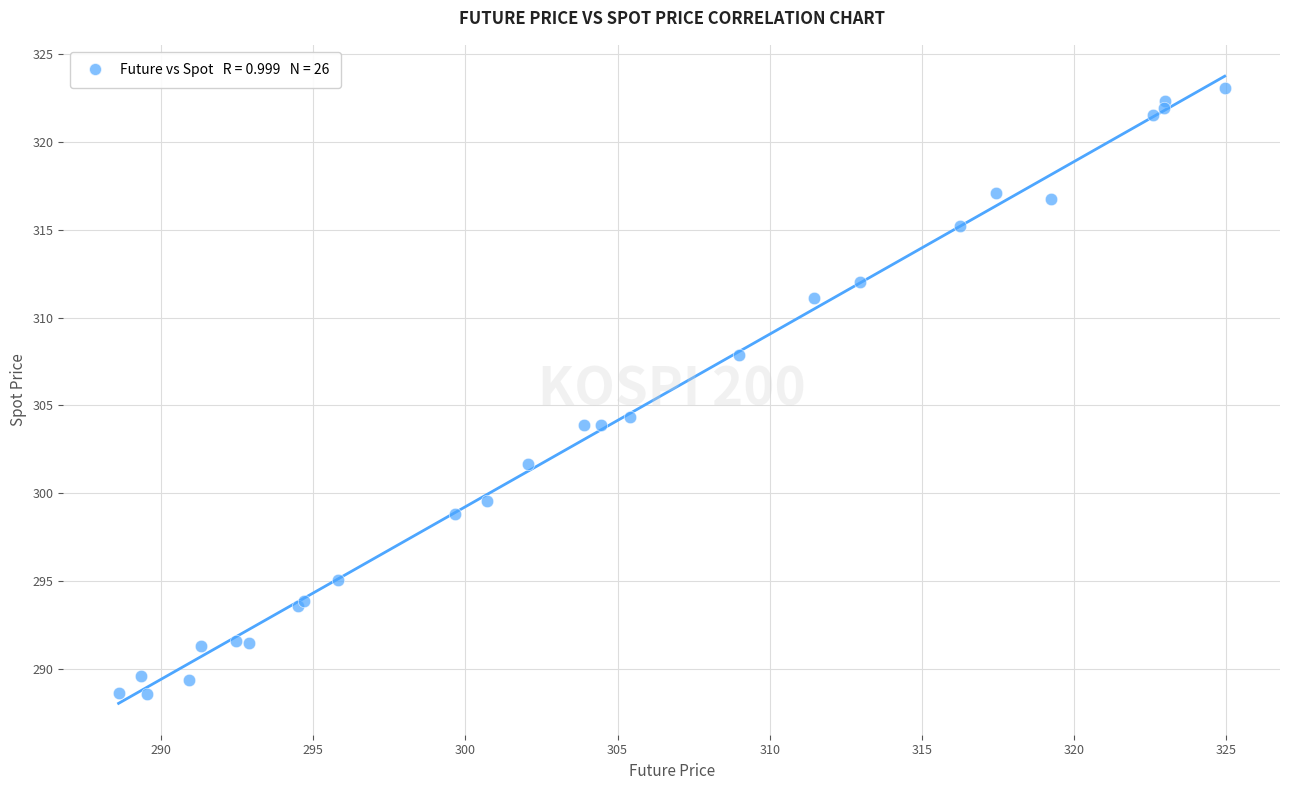

What Y value in the scatter plot is closest to 305?

304.3